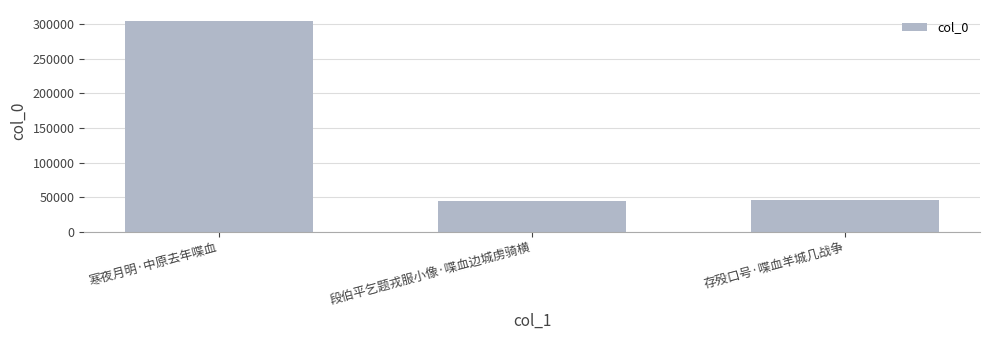

The chart shows a value of 20814 at 存殁口号·喋血羊城几战争. True or false?

False